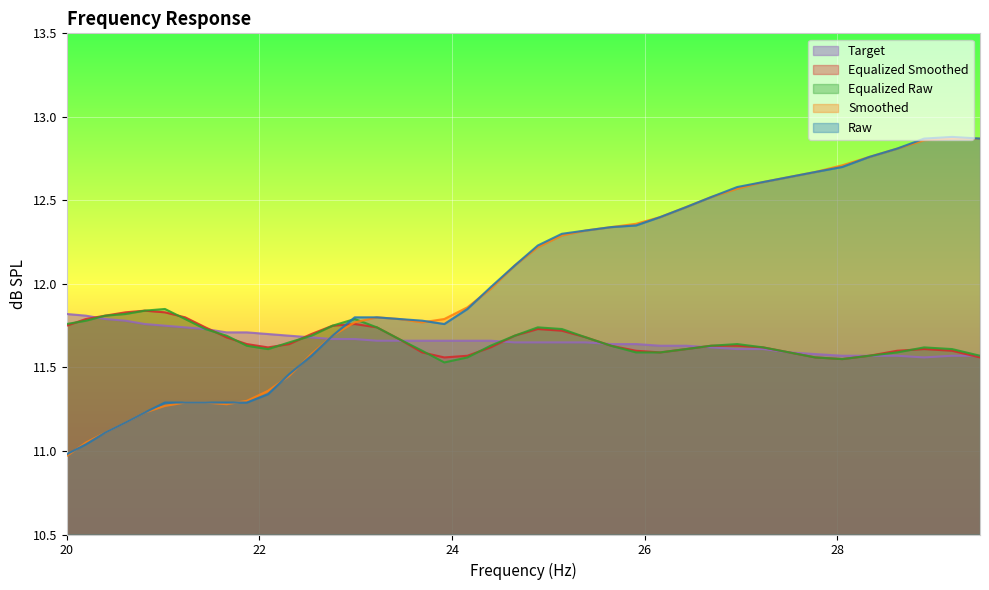

Which category has the lowest value in the smoothed series?

20.0